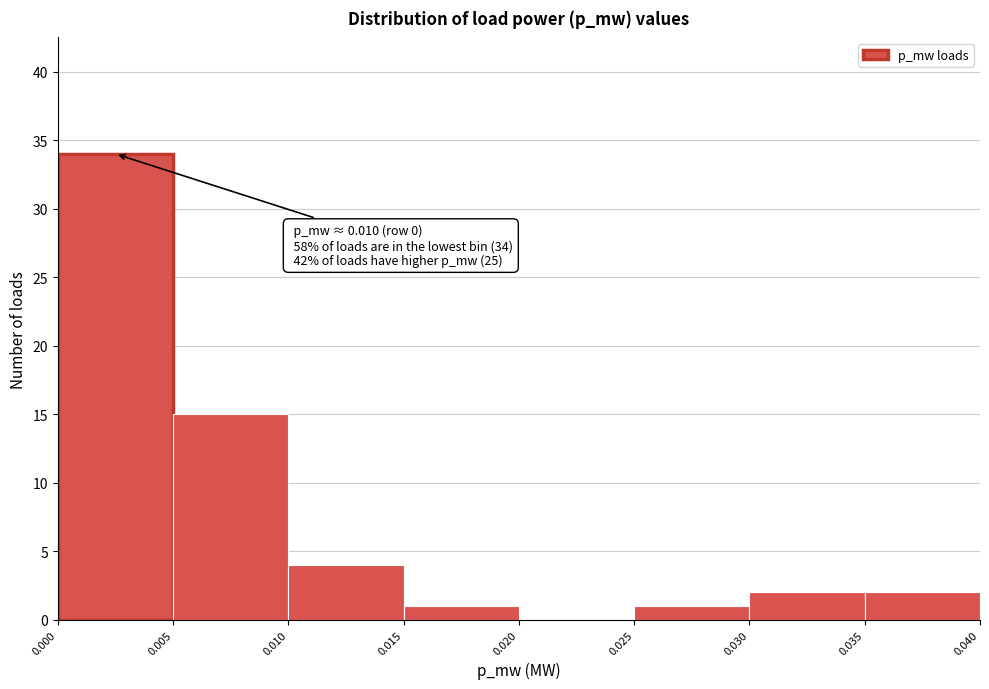

Which range on the x-axis has the tallest bar?

0.000 to 0.005